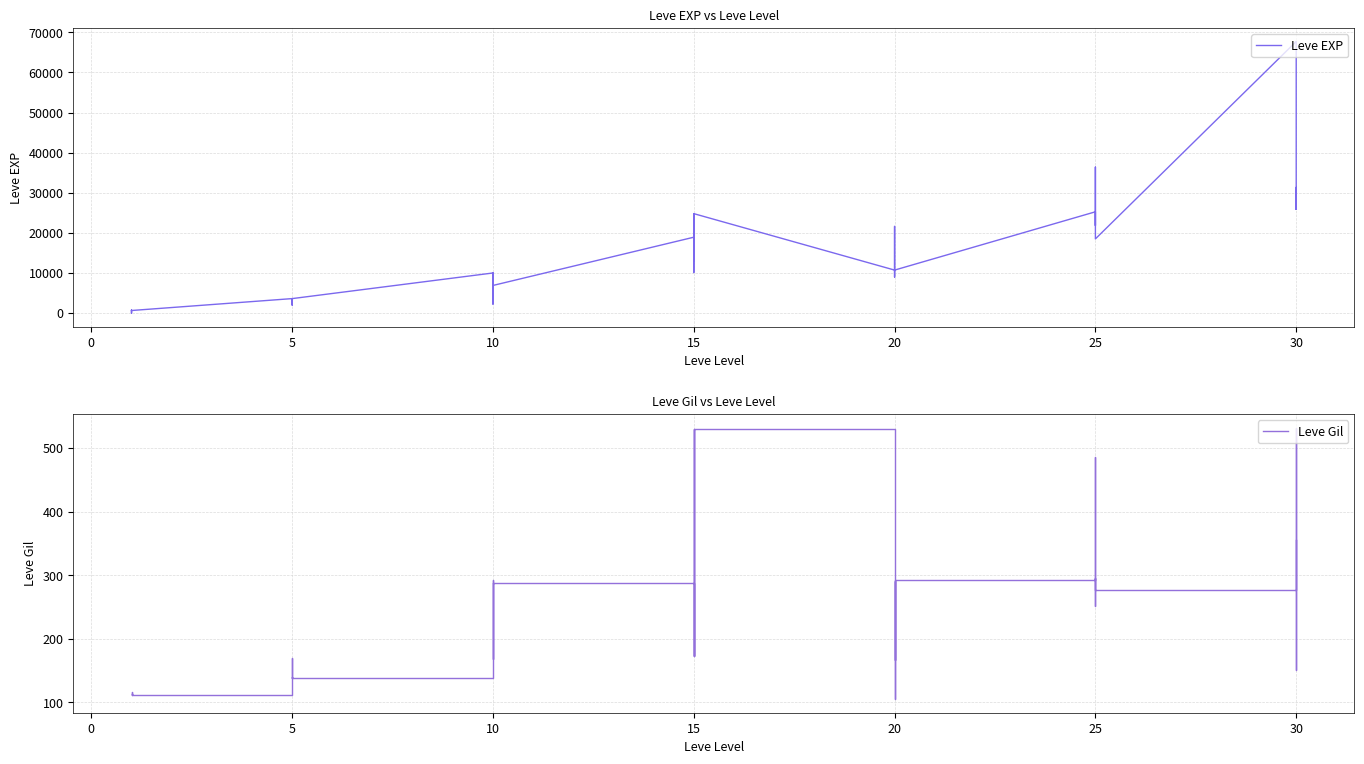

Is the value of Leve Gil at 10 greater than the value of Leve EXP at 25?

No